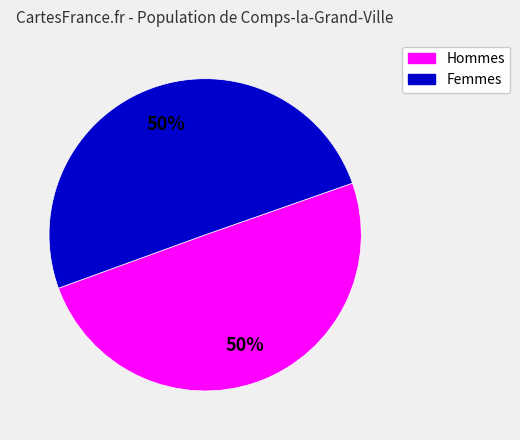

To the nearest percent, what is the average slice percentage?

50%